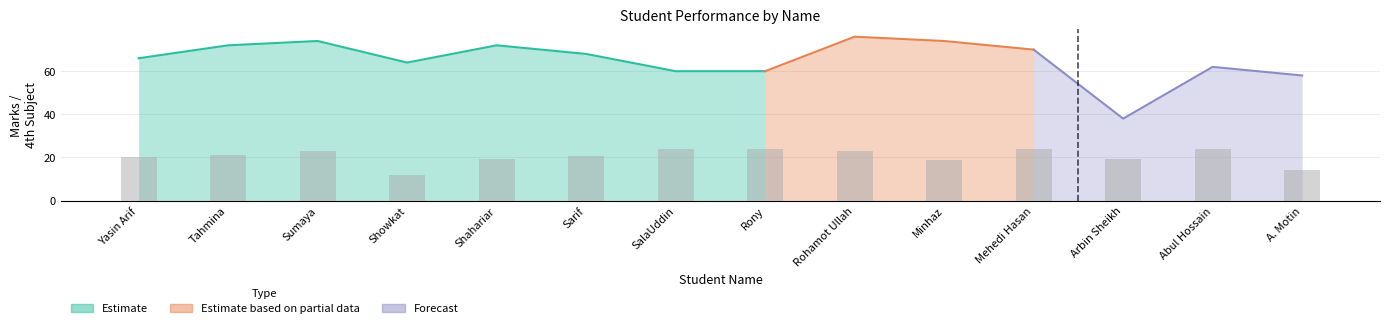

What position from the right is Yasin Arif?

14